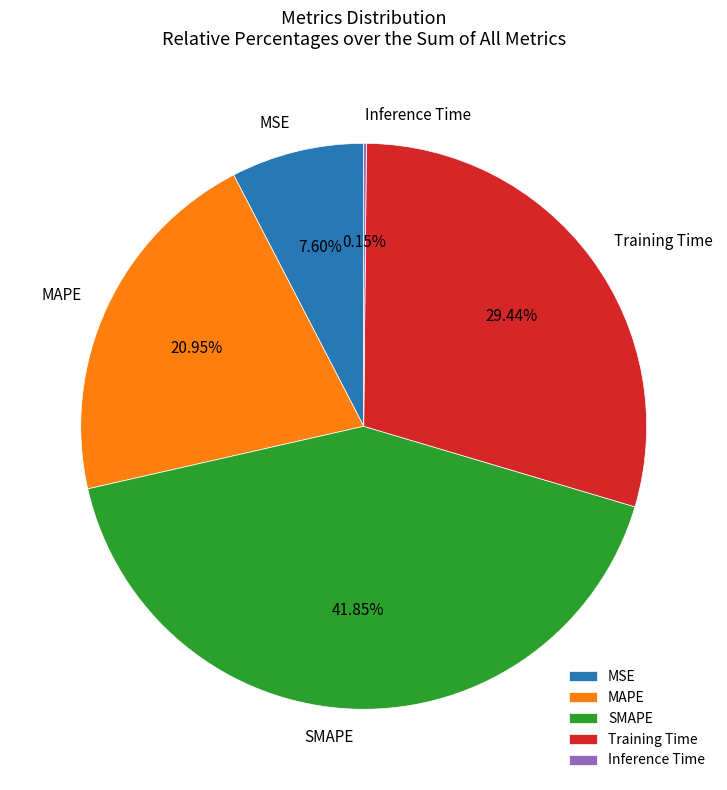

Does Training Time represent more than half of the total?

No